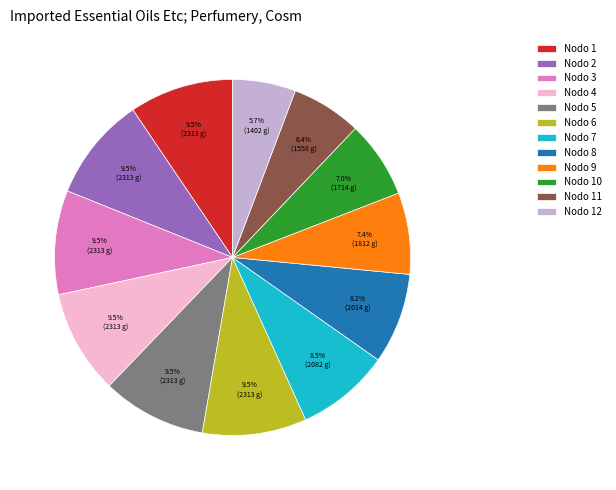

Is the sum of Nodo 3 and Nodo 6 greater than half?

No